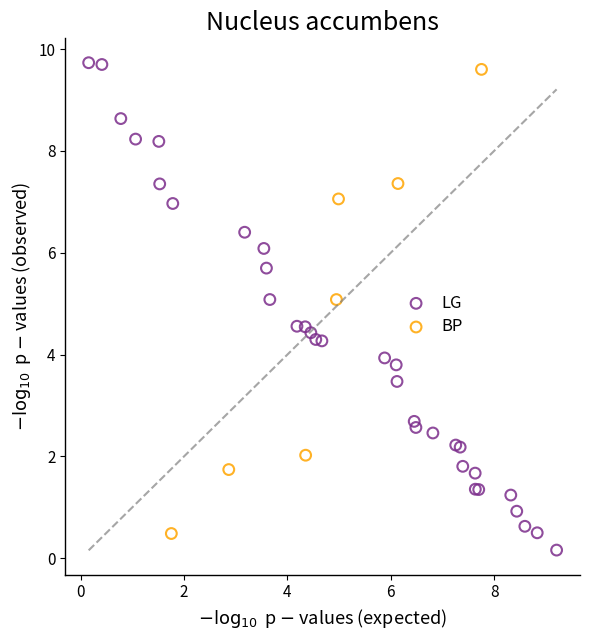

Which series has the widest spread of Y values?

LG